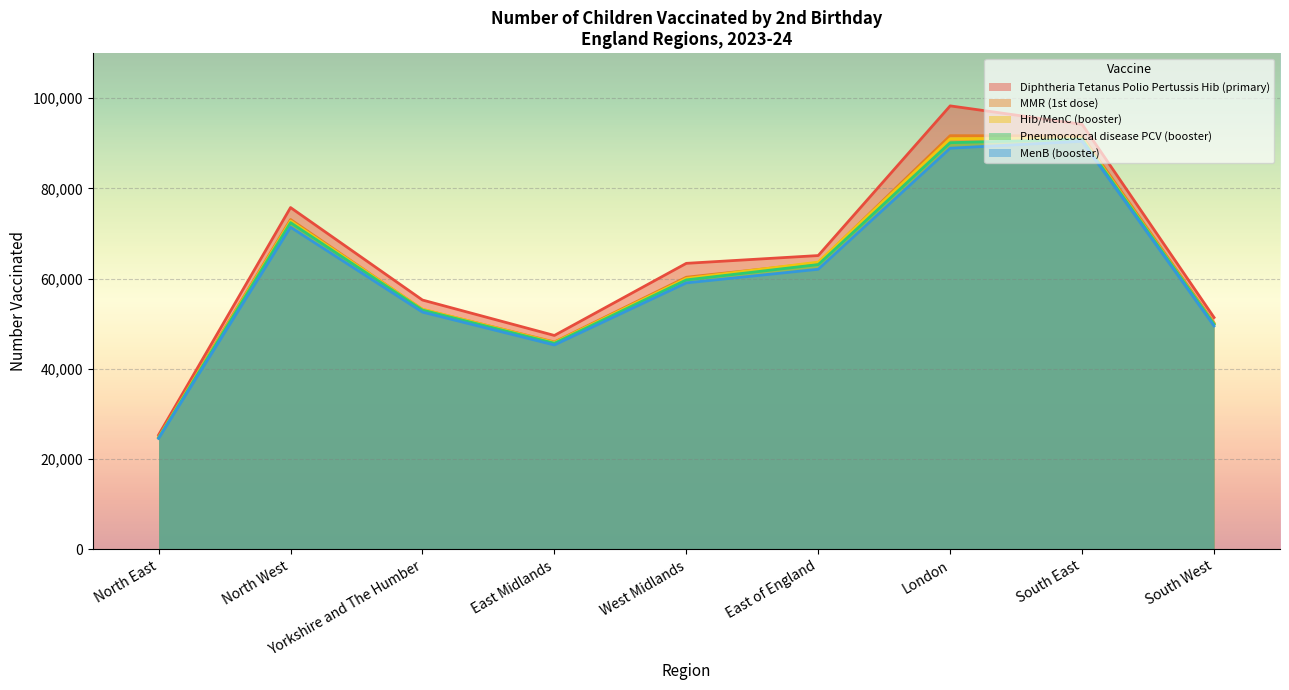

True or false: MMR (1st dose) has a value of 95842 at West Midlands.

False